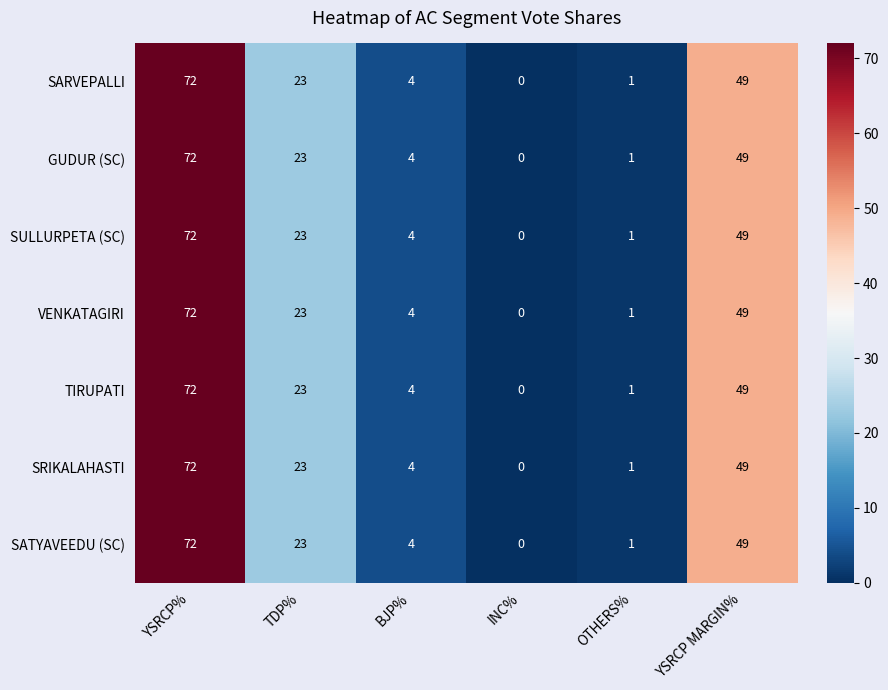

What is the difference between the maximum and second lowest values in the SARVEPALLI series?

71